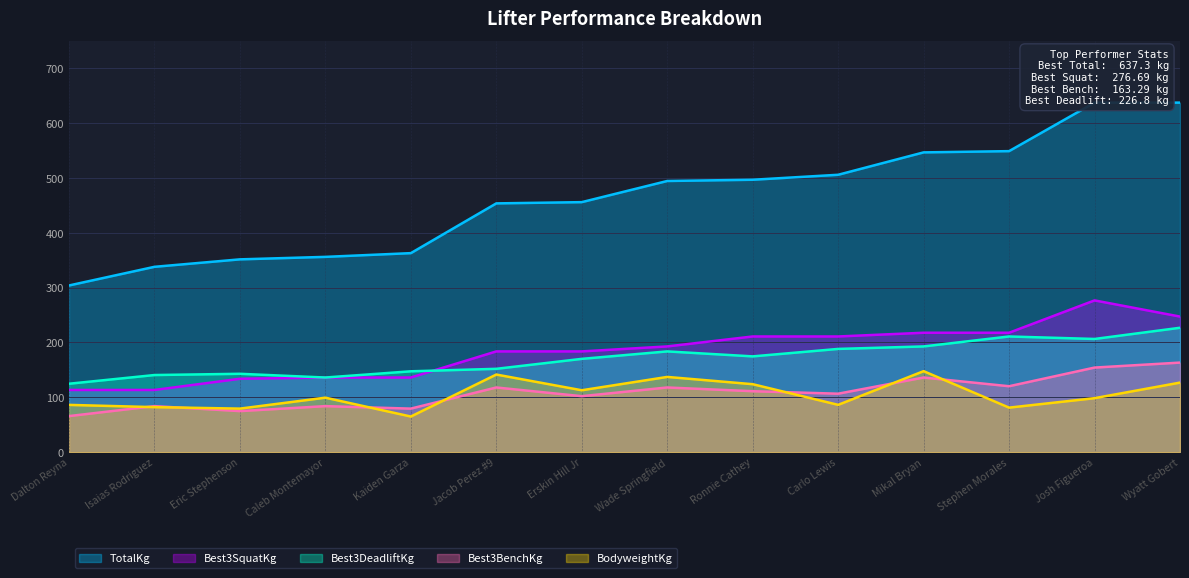

What value does the BodyweightKg series have at Eric Stephenson?

79.4